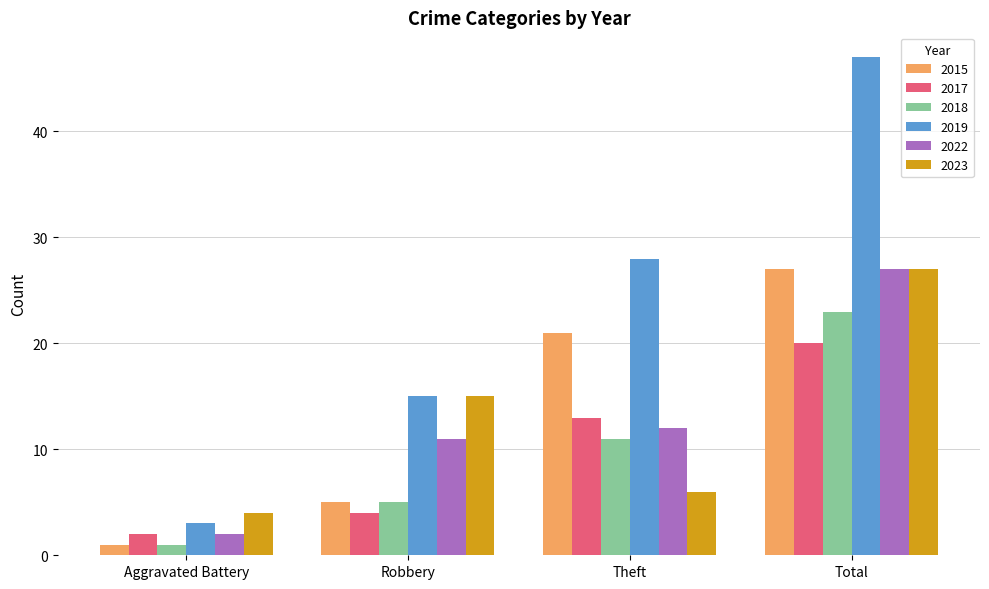

What is the minimum value for 2015?

1